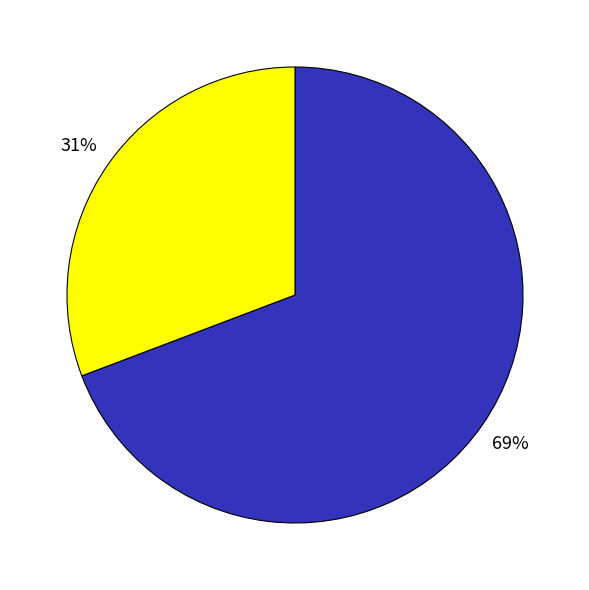

To the nearest percent, what is the difference between the largest and smallest slice percentages?

38%